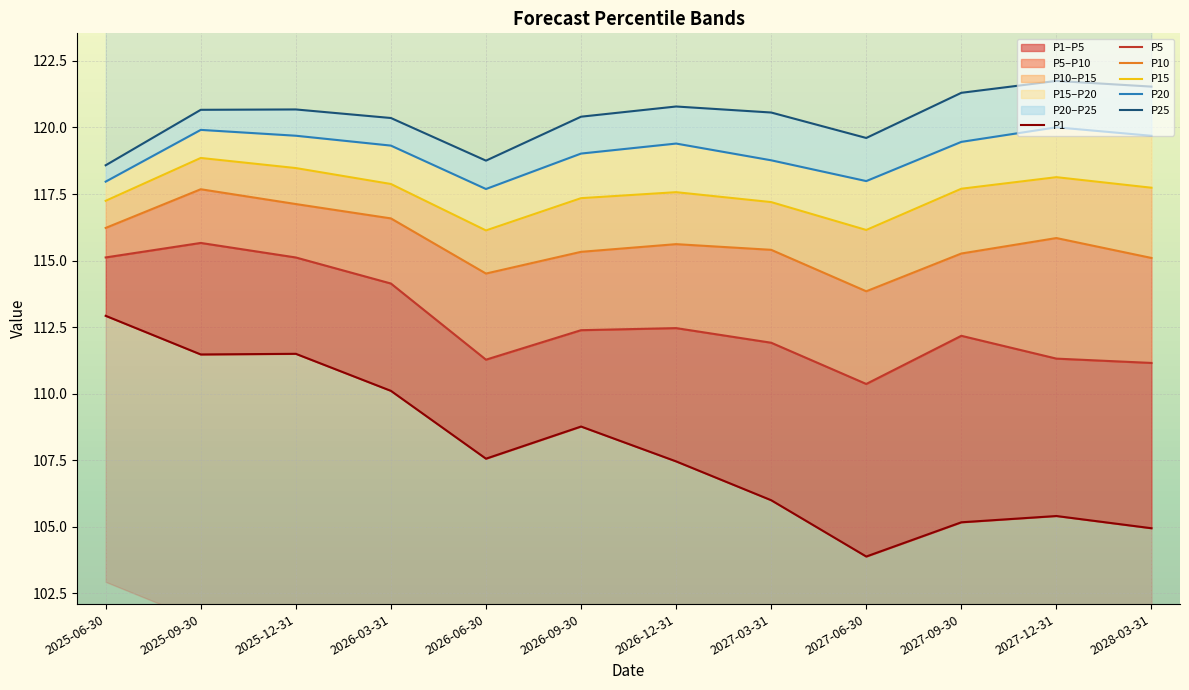

Is the value of P20 at 2025-09-30 greater than the value of P10 at 2025-06-30?

Yes